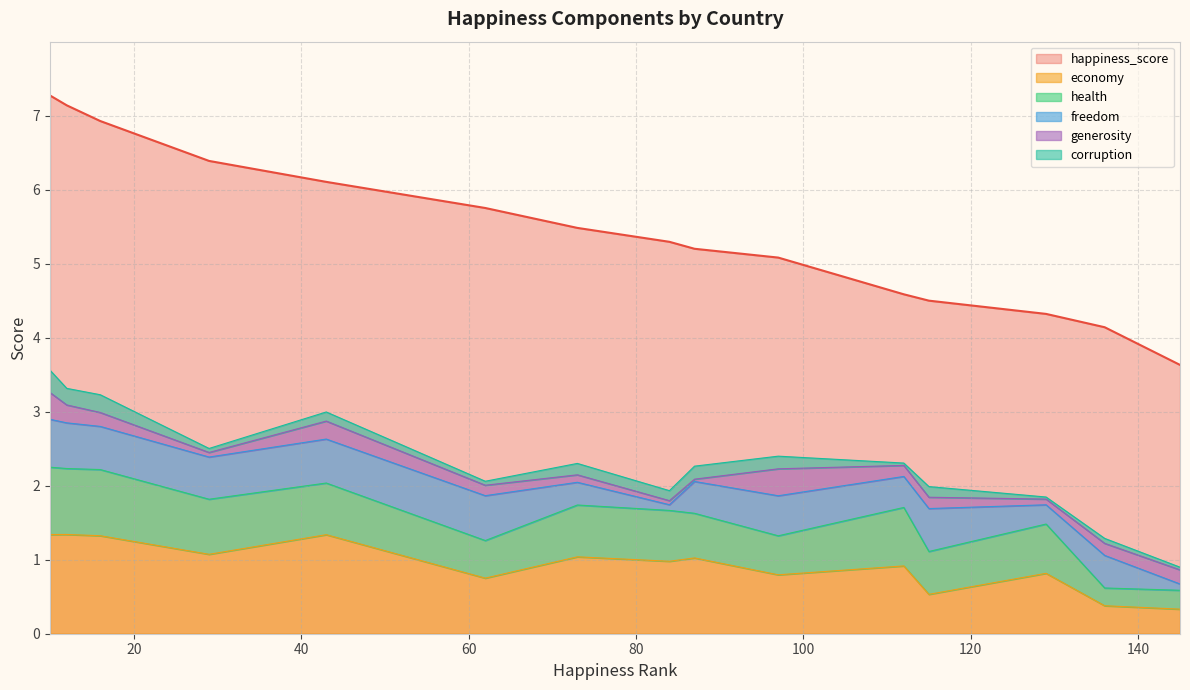

Rank the series by their maximum value, from highest to lowest.

happiness_score, economy, health, freedom, generosity, corruption